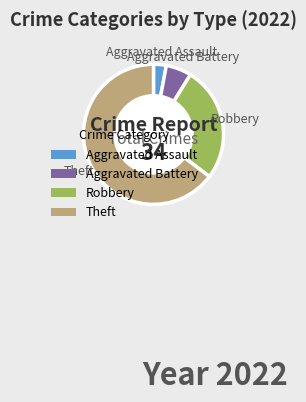

Is there a majority slice in this chart?

Yes